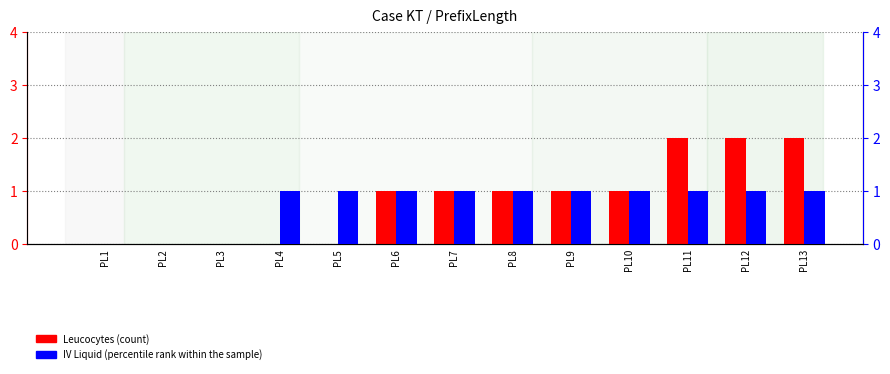

Is it true that Leucocytes (count) equals 0 at PL4?

True